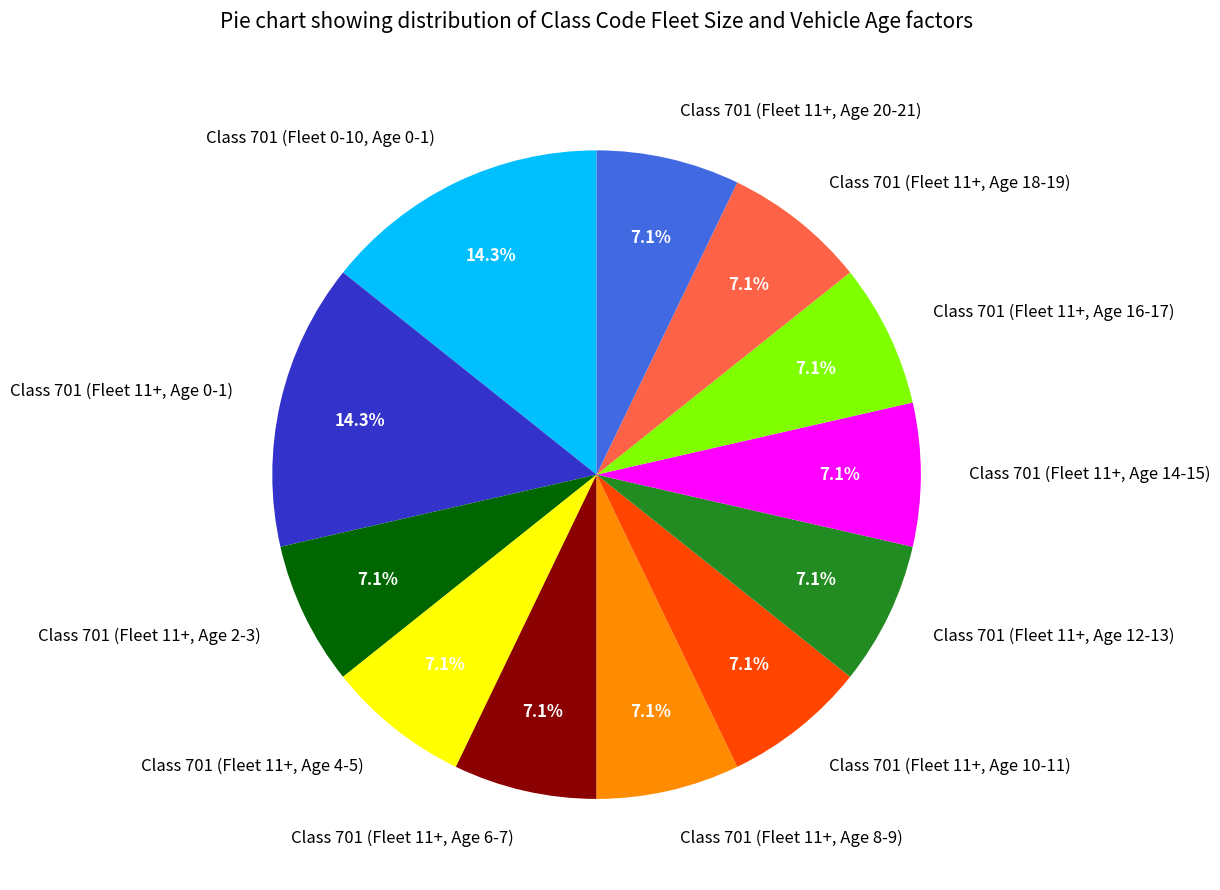

Which has a higher value, Class 701 (Fleet 0-10, Age 0-1) or Class 701 (Fleet 11+, Age 20-21)?

Class 701 (Fleet 0-10, Age 0-1)